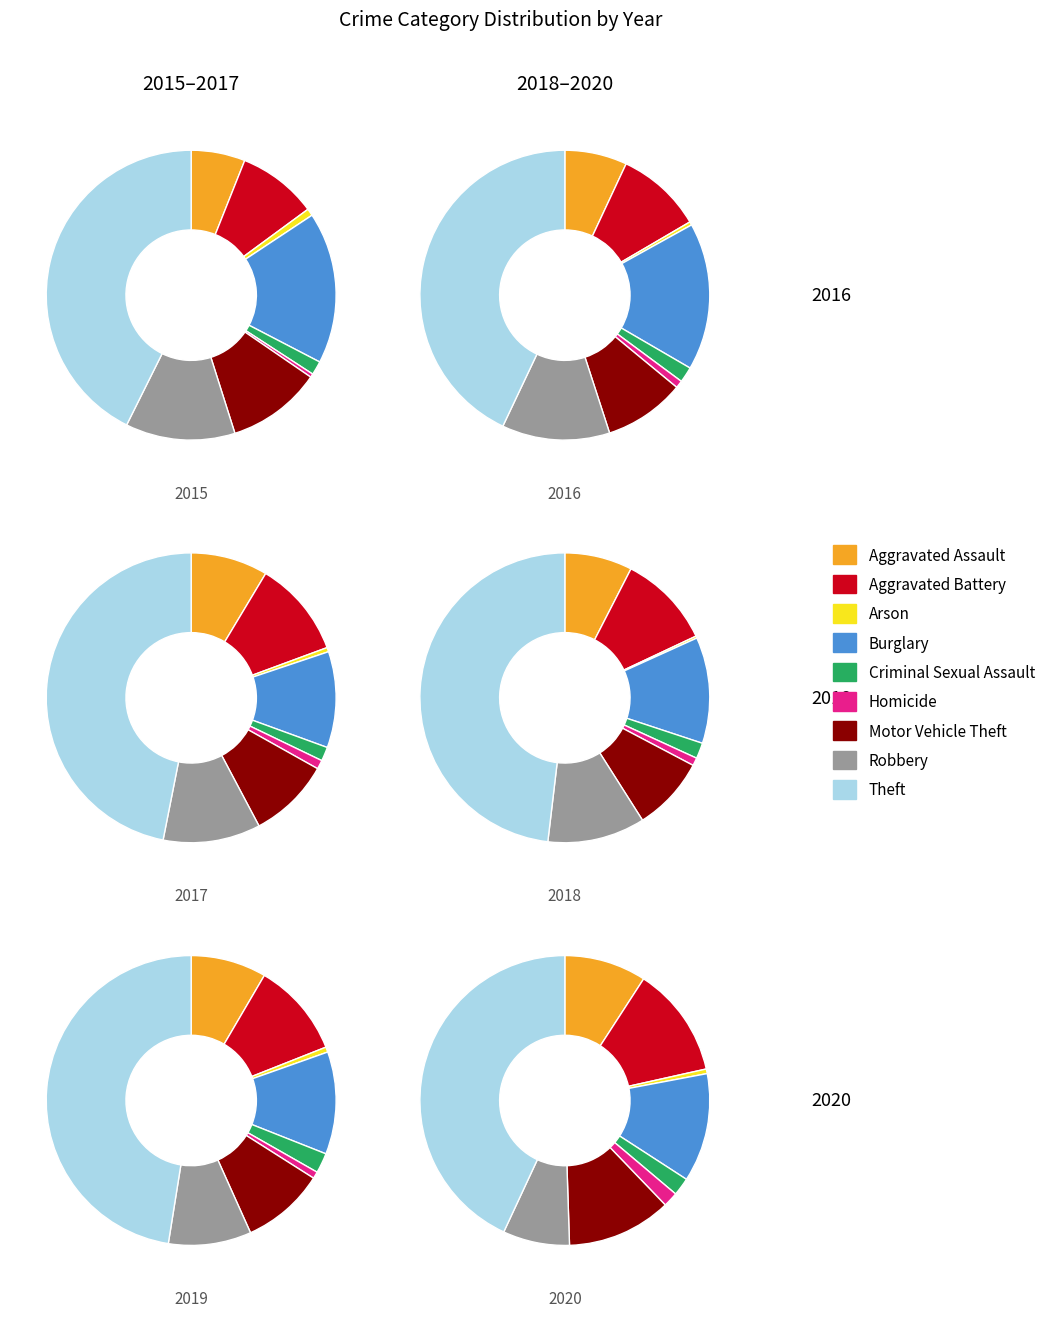

To the nearest percent, what percentage of the pie is Robbery?

11%